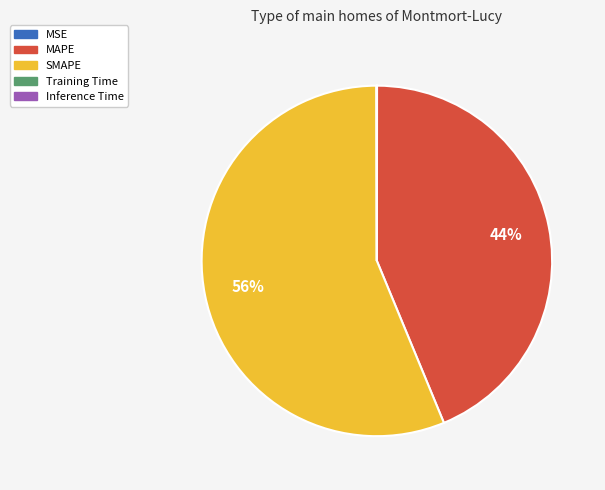

What is the largest slice in the pie chart?

SMAPE